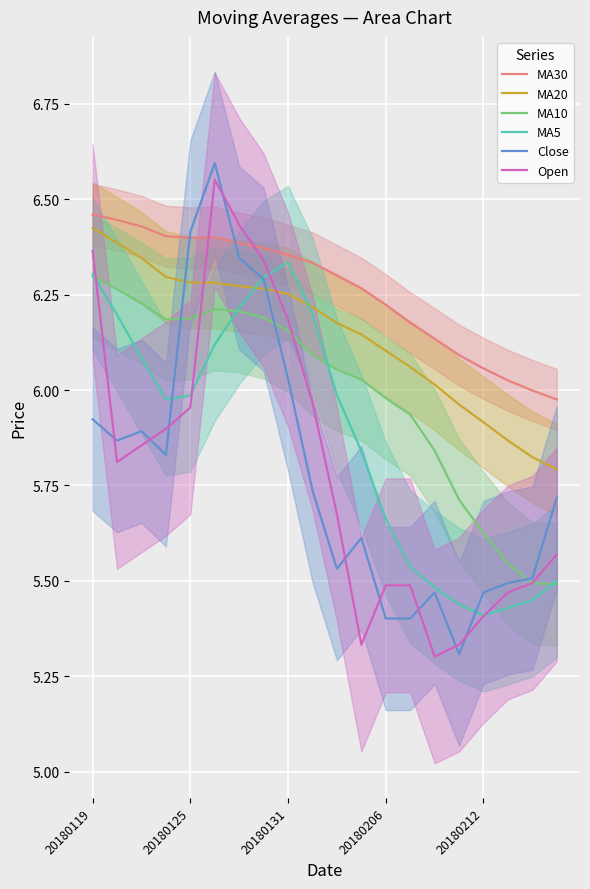

At which category does MA30 reach its first local peak?

5